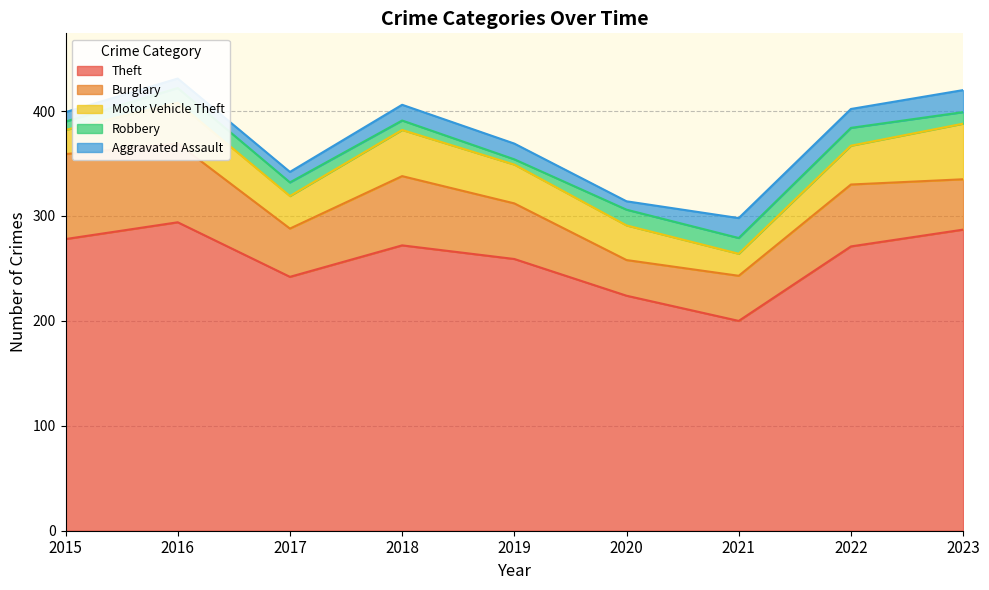

Is the value of Motor Vehicle Theft at 2021 greater than the value of Aggravated Assault at 2015?

Yes